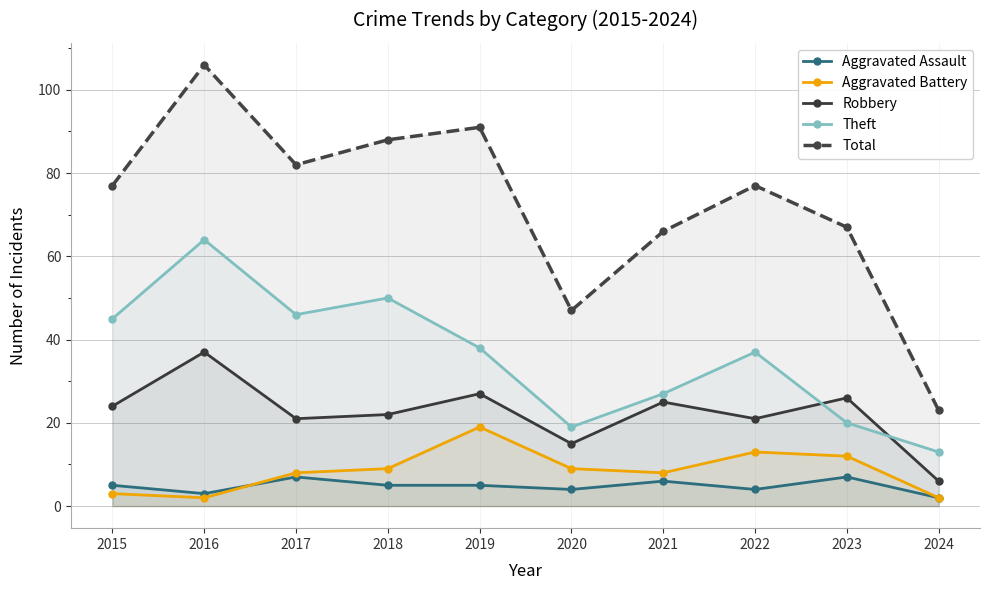

True or false: Theft has a value of 46 at 2017.

True